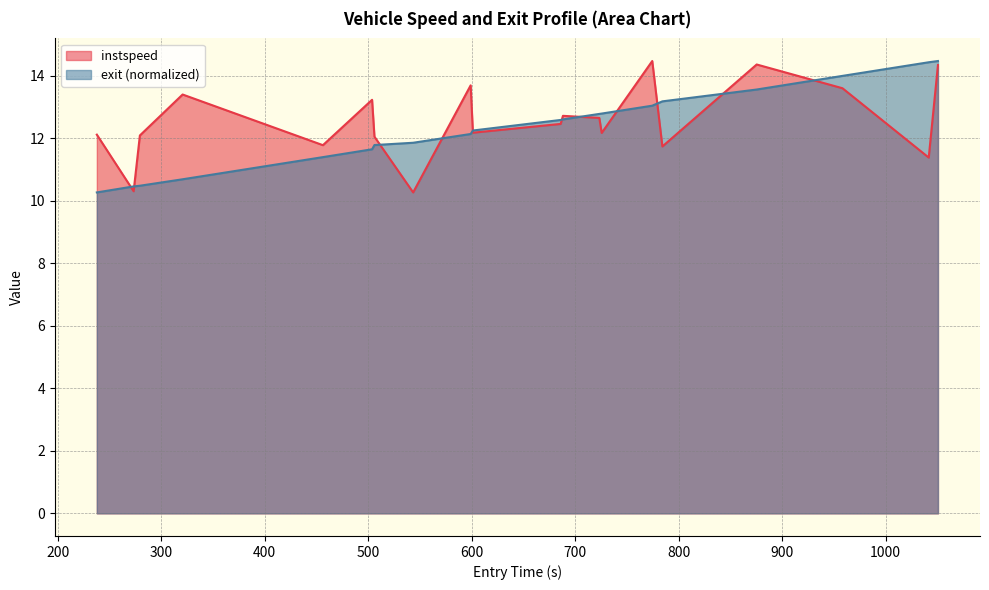

Which series has the widest spread of values?

instspeed